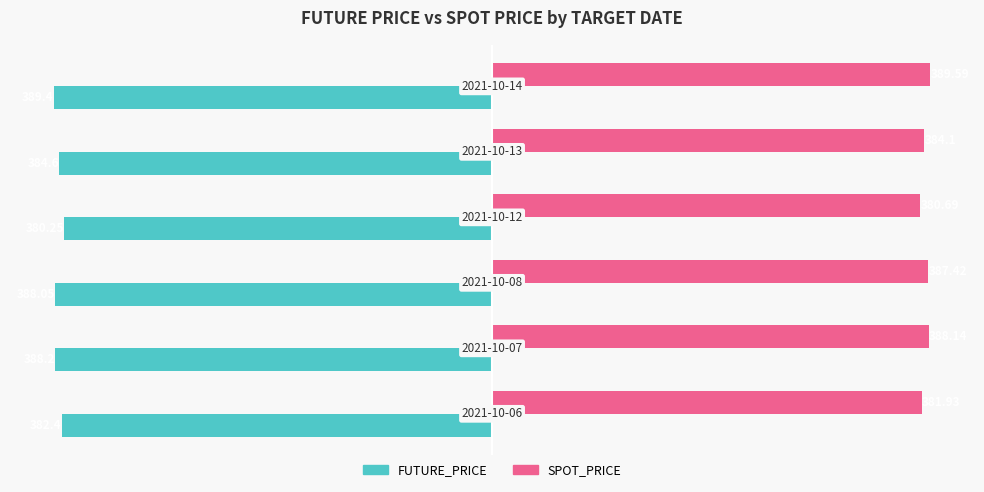

Which series has the largest range (max minus min)?

FUTURE_PRICE